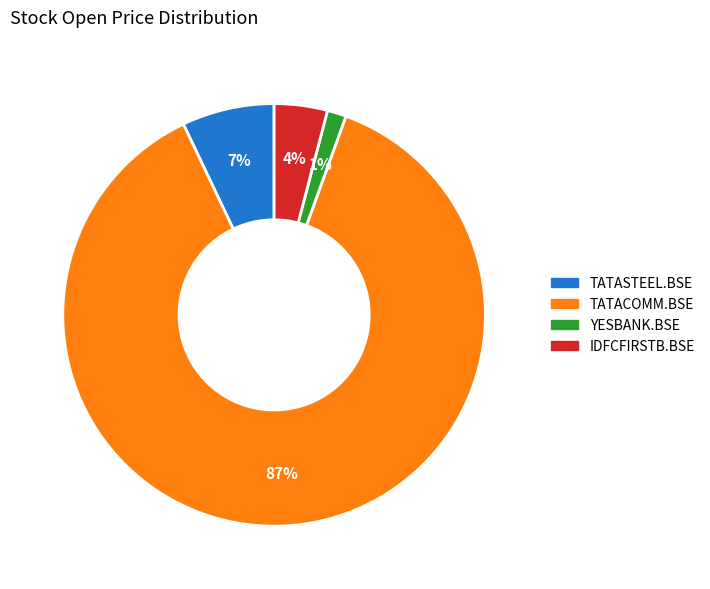

How many slices are in this pie chart?

4